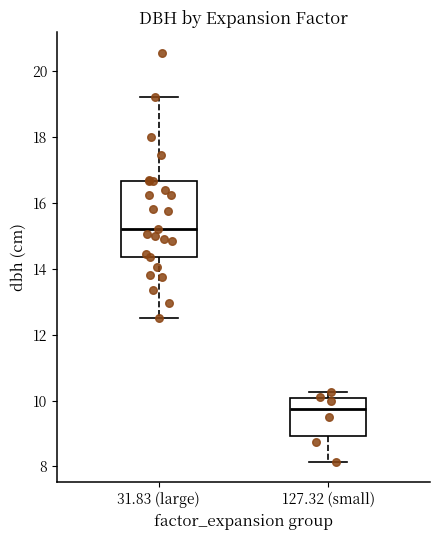

Which box is the tallest, from its lower edge to its upper edge?

31.83 (large)